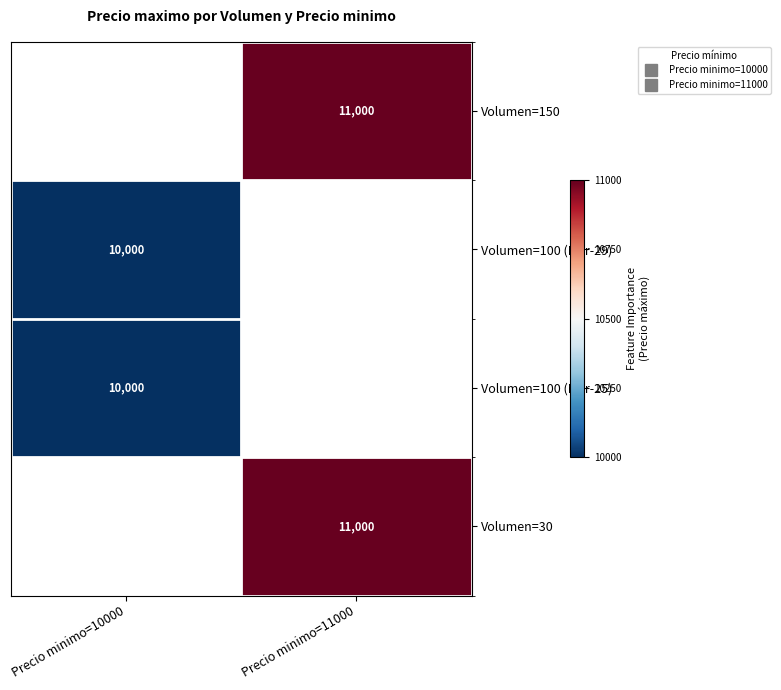

How many values in Volumen=150 are above zero?

1